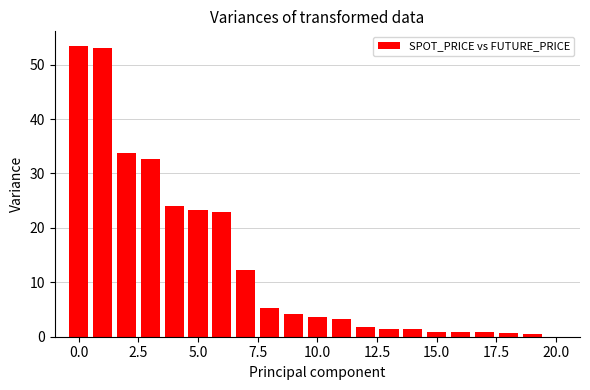

What is the value of the 1st bar from the left?

53.4